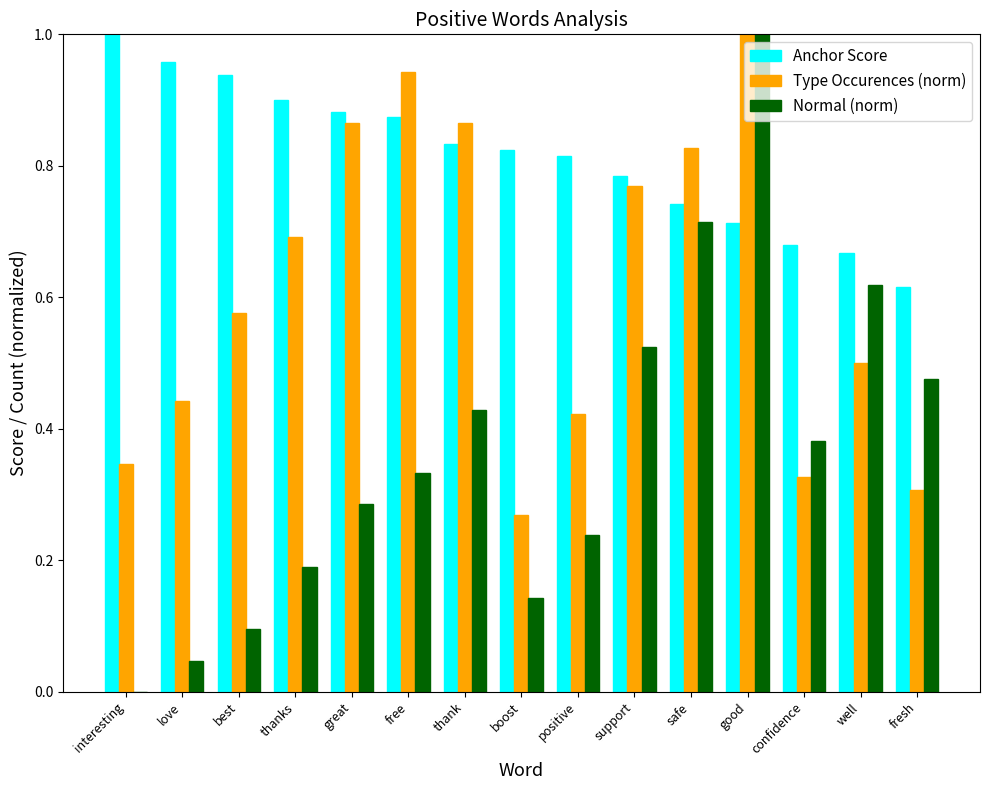

What is the sum of all Anchor Score values?

12.2